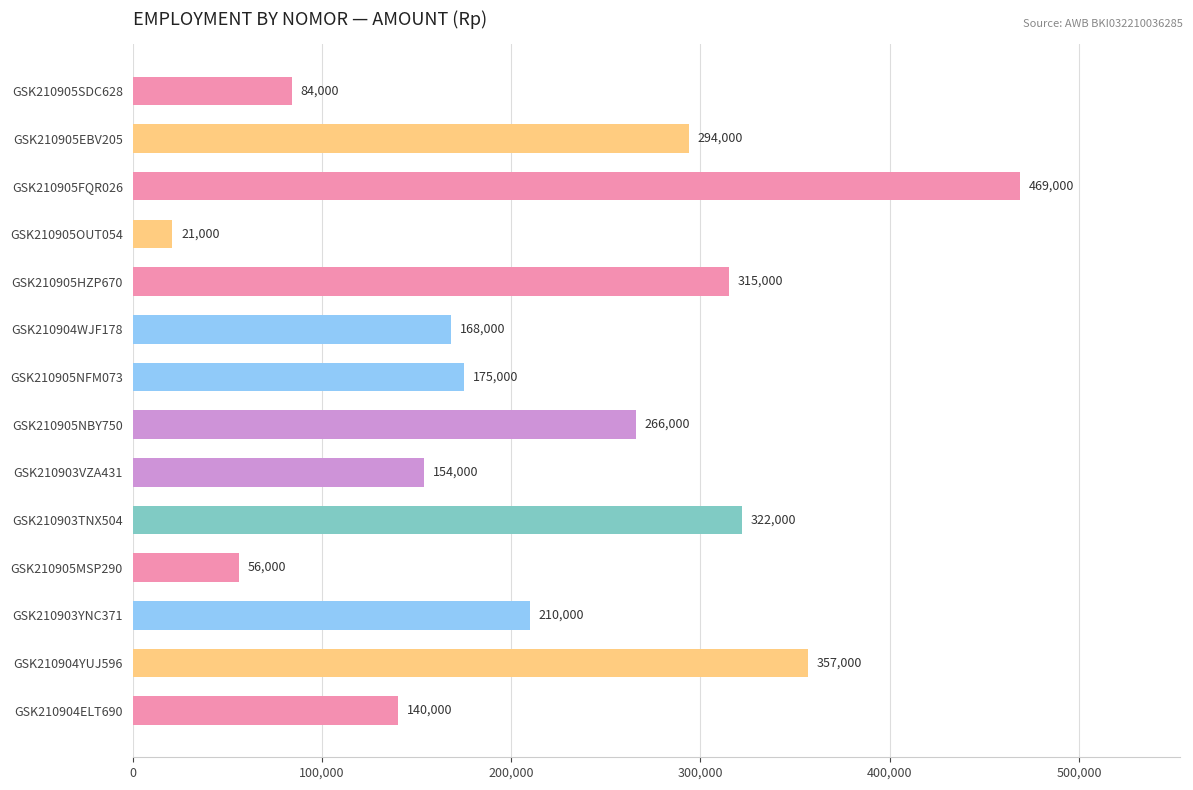

Where is the data nearest to the value 245000?

GSK210905NBY750